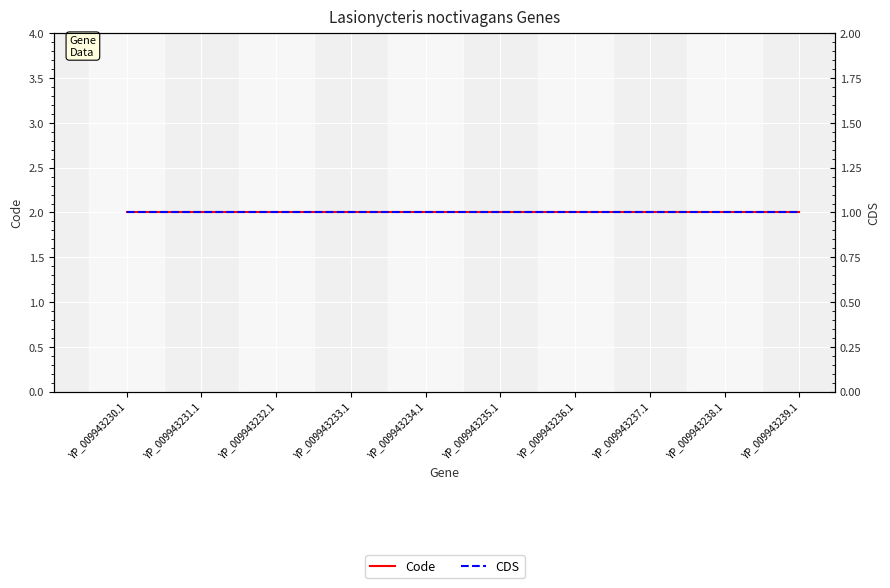

What is the difference between the highest and lowest values at YP_009943230.1?

1